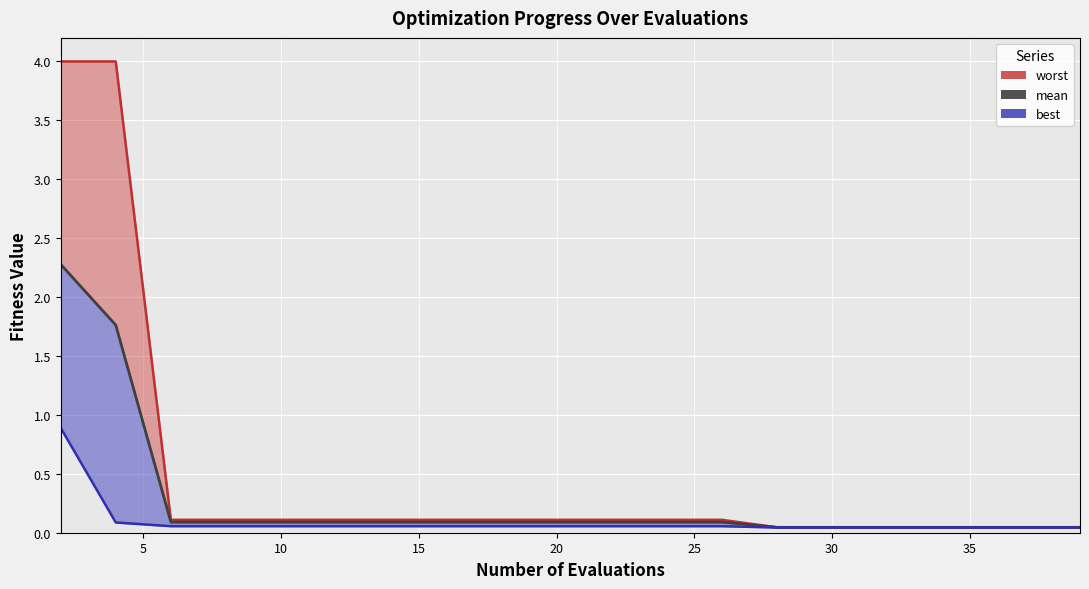

What is the difference between the highest and lowest values at 15?

0.1